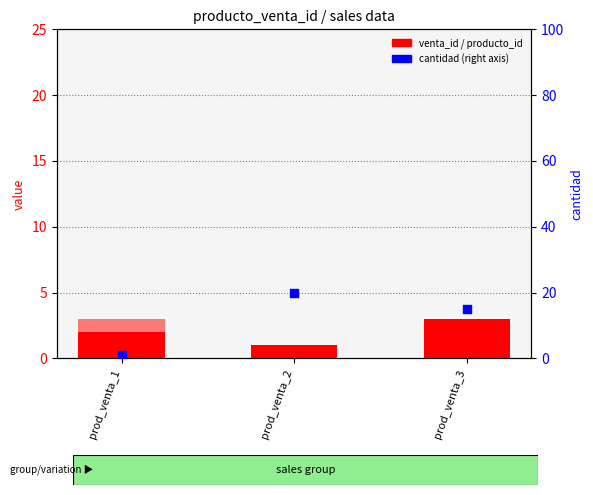

Which series reaches the minimum Y coordinate?

venta_id